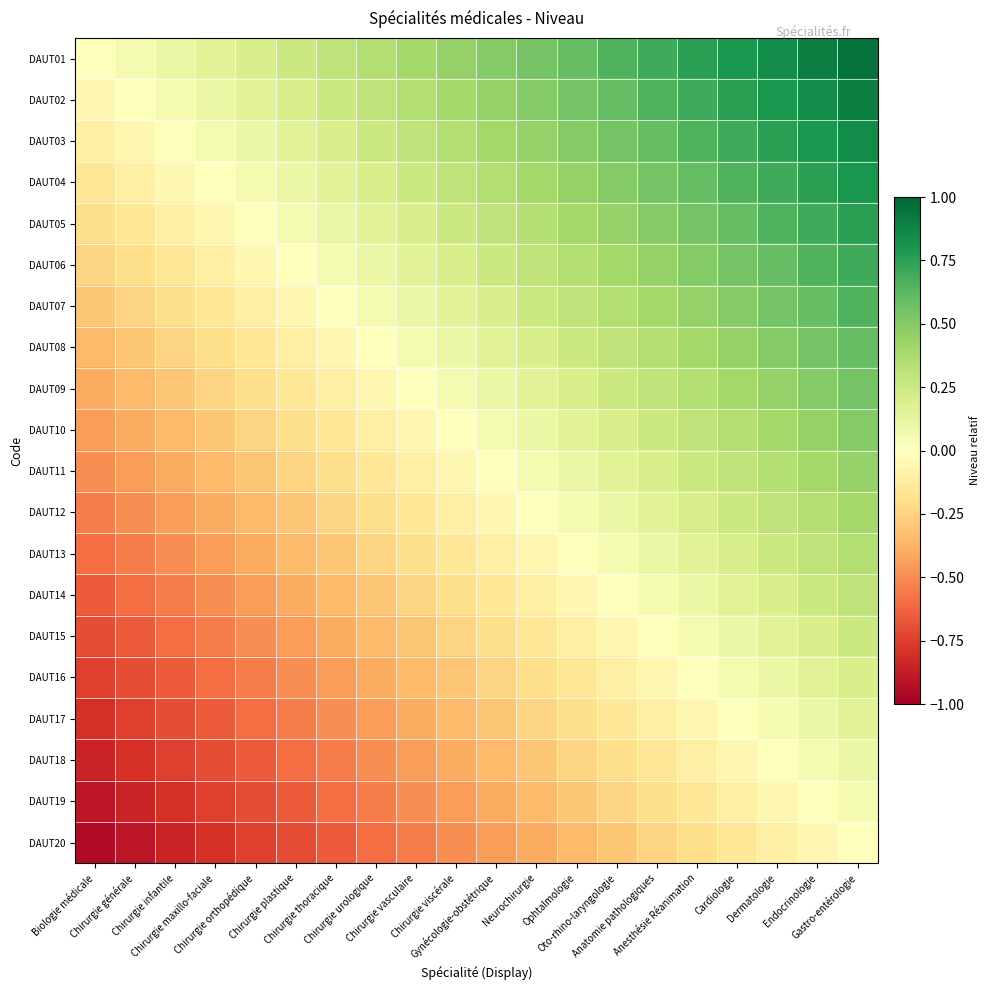

What is the maximum value shown in the chart?

0.9